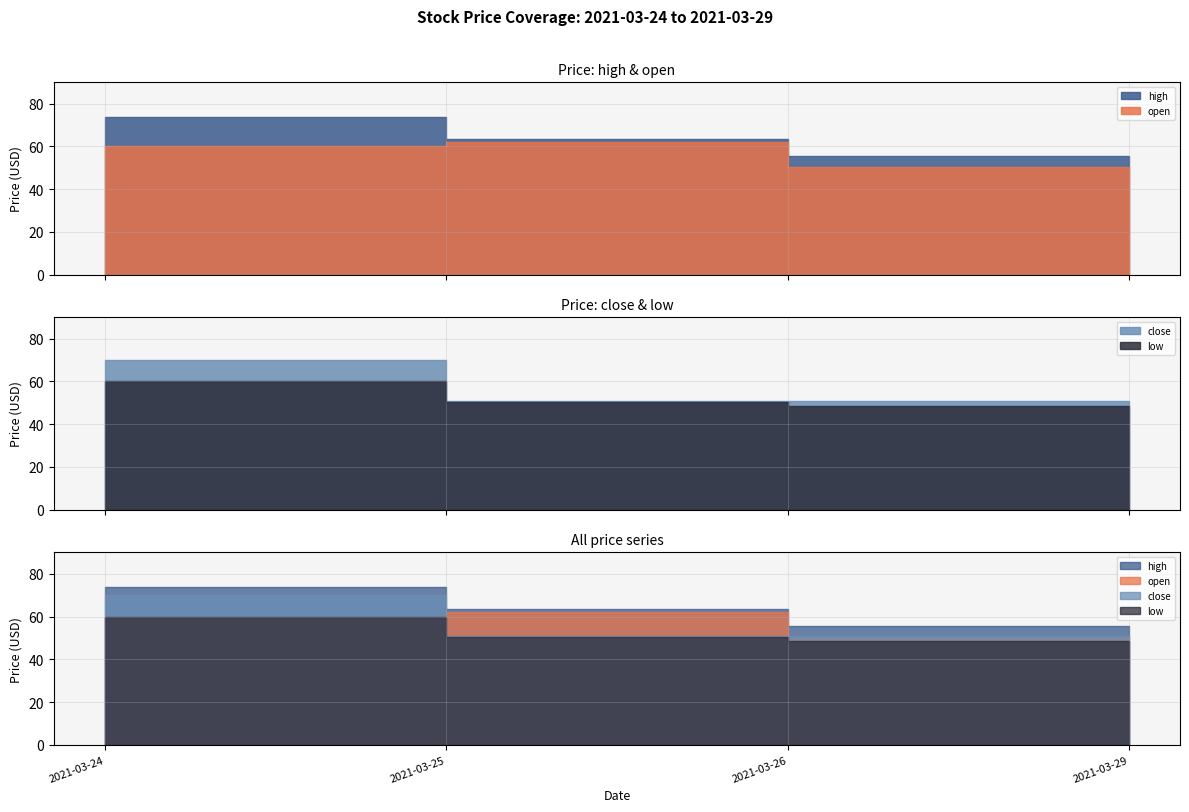

Reading left to right, extract all data points from this chart.

open: 60.0	62.0	50.2	48.7
high: 74.0	63.5	55.5	51.9
low: 60.0	50.5	48.6	46.0
close: 70.0	50.9	50.9	47.4